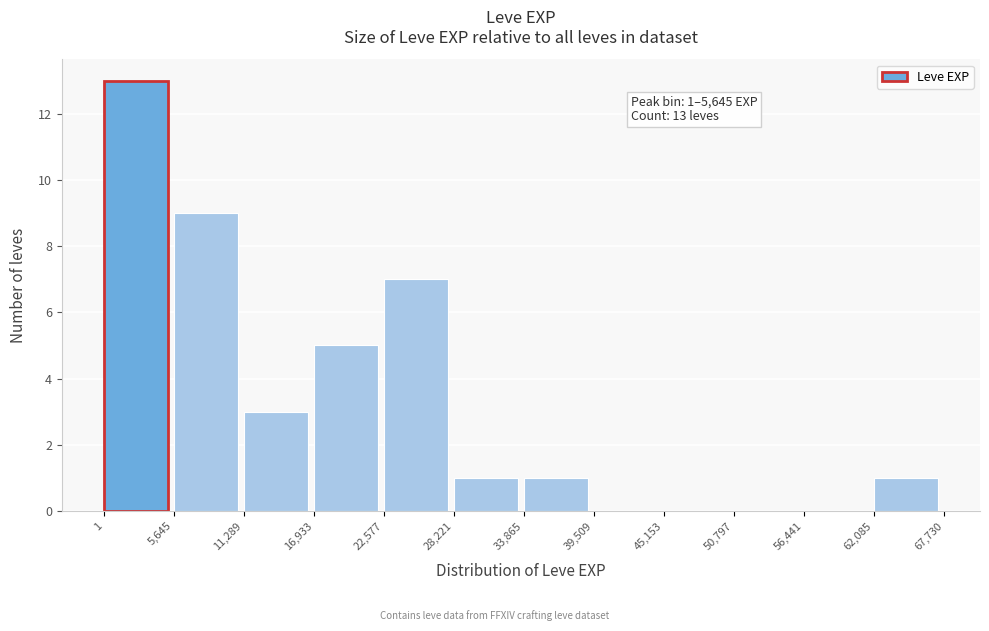

Over which range of the x-axis is the bar tallest?

1 to 5,645